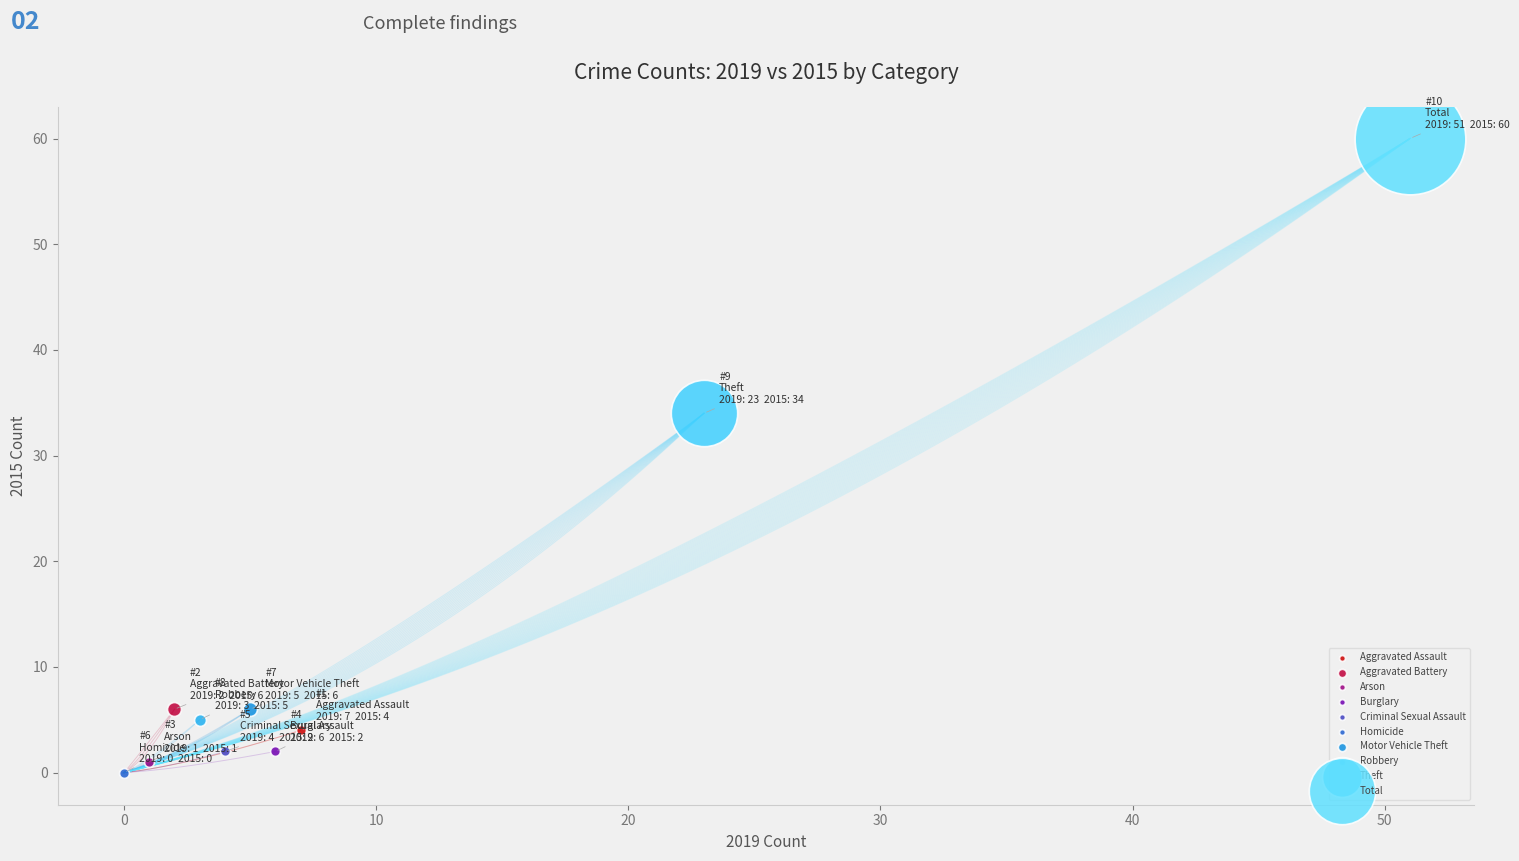

What are all the series names shown in the legend?

Aggravated Assault, Aggravated Battery, Arson, Burglary, Criminal Sexual Assault, Homicide, Motor Vehicle Theft, Robbery, Theft, Total